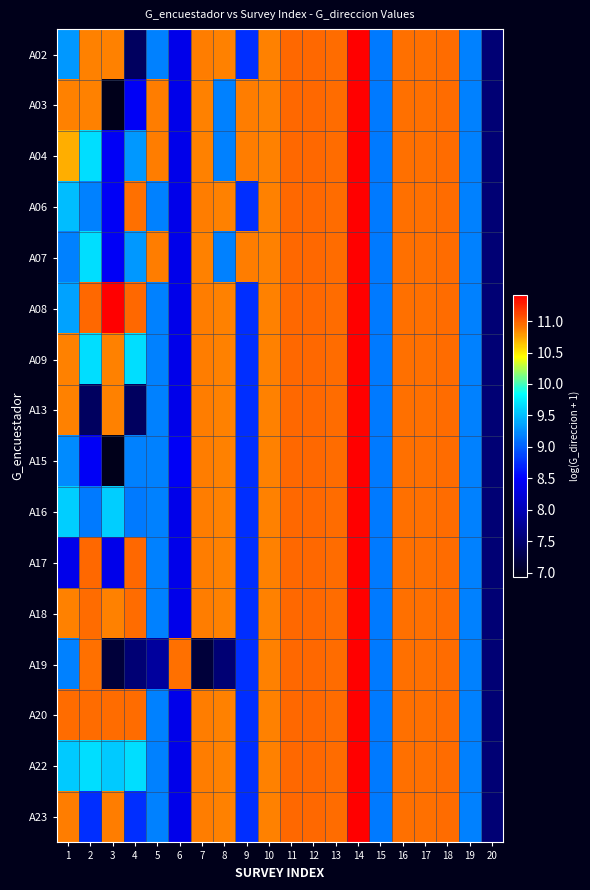

What is the smallest value displayed?

6.9